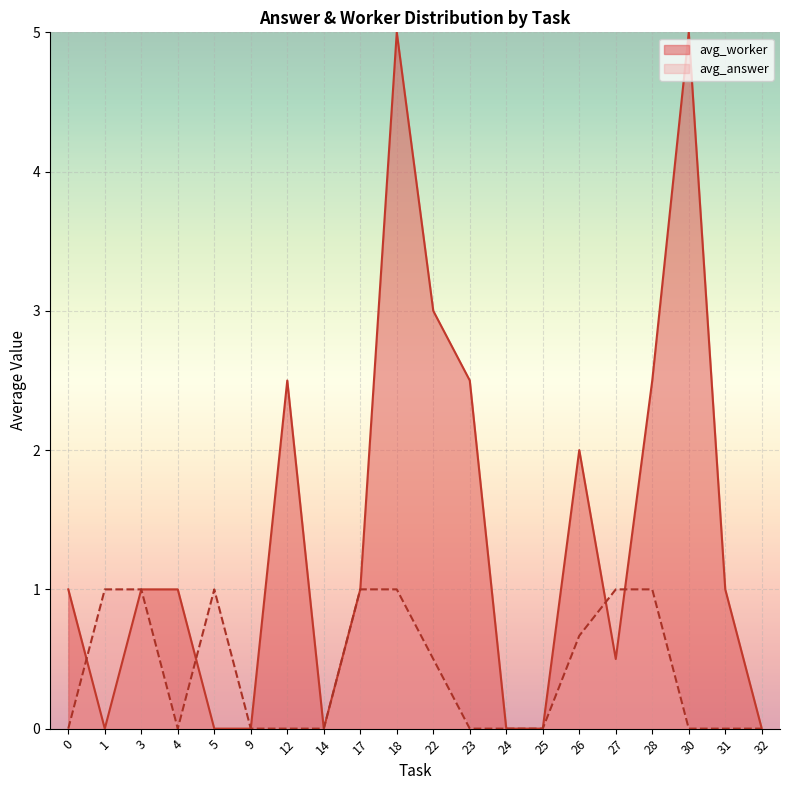

Count the avg_answer values in the range 0 to 1.

20